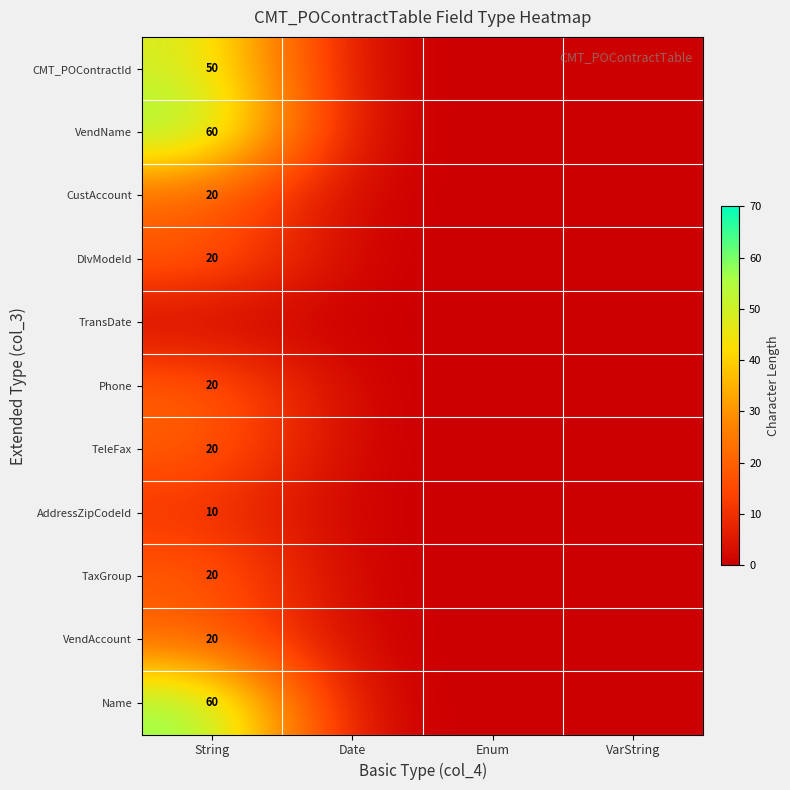

How many data points in Phone are above 0?

1